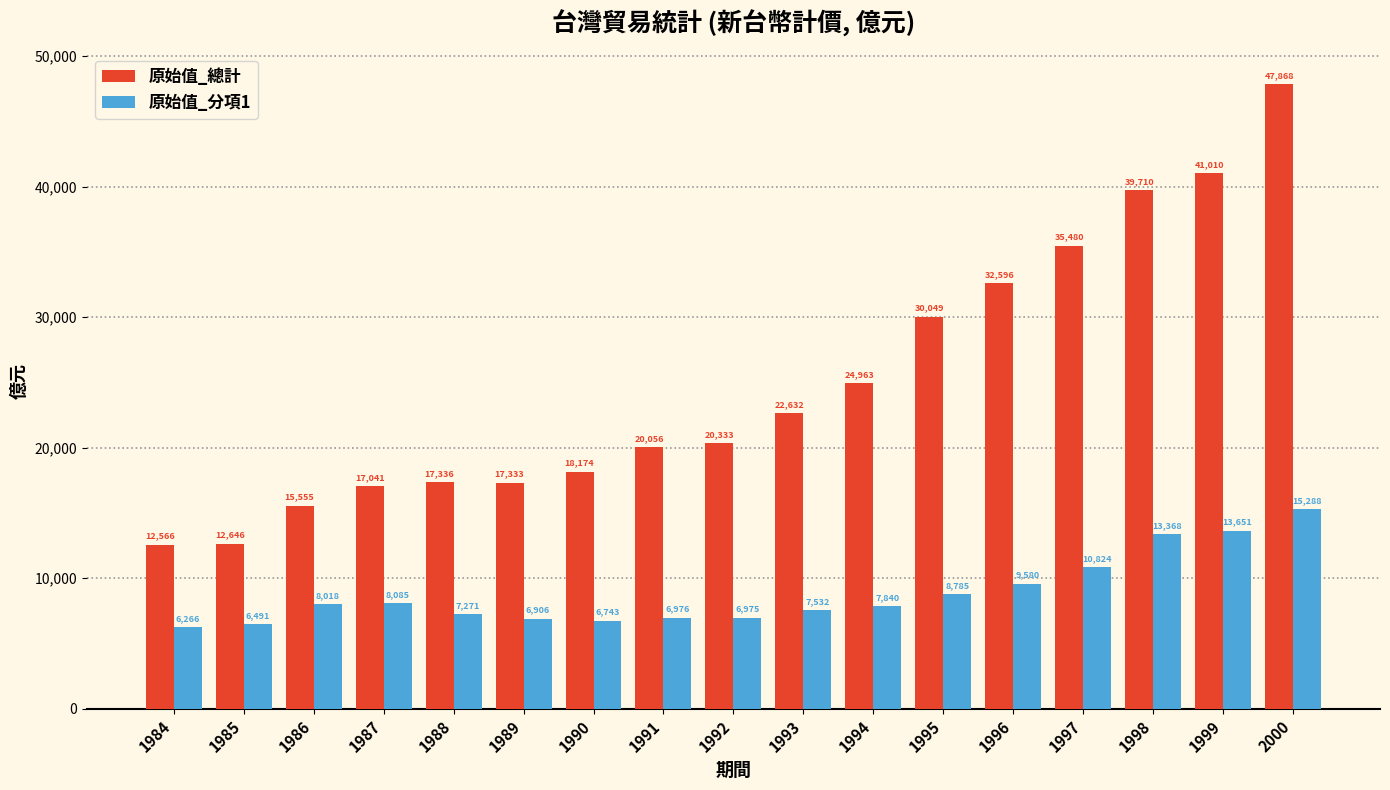

At how many categories does at least one series exceed 41666?

1